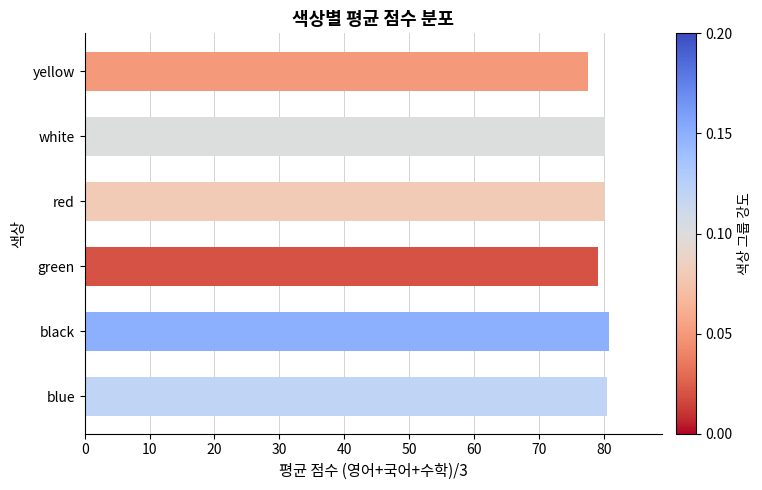

Approximately how many times larger is the value at yellow compared to white?

1.0